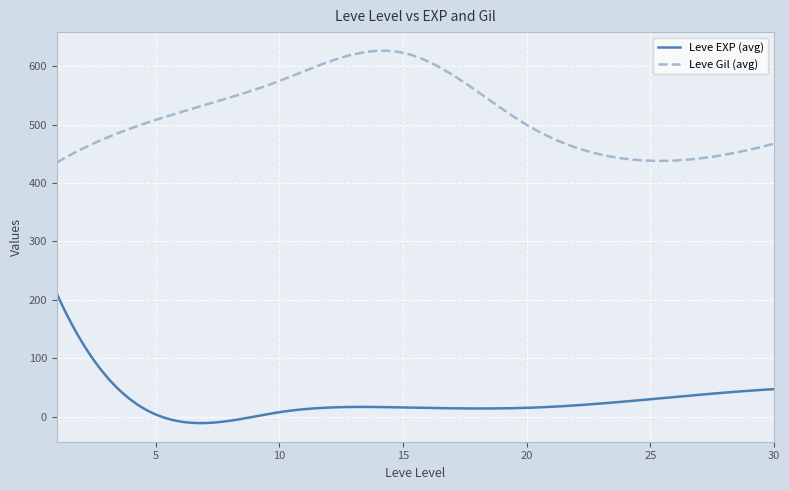

Which series has the largest total across all categories?

Leve Gil (avg)